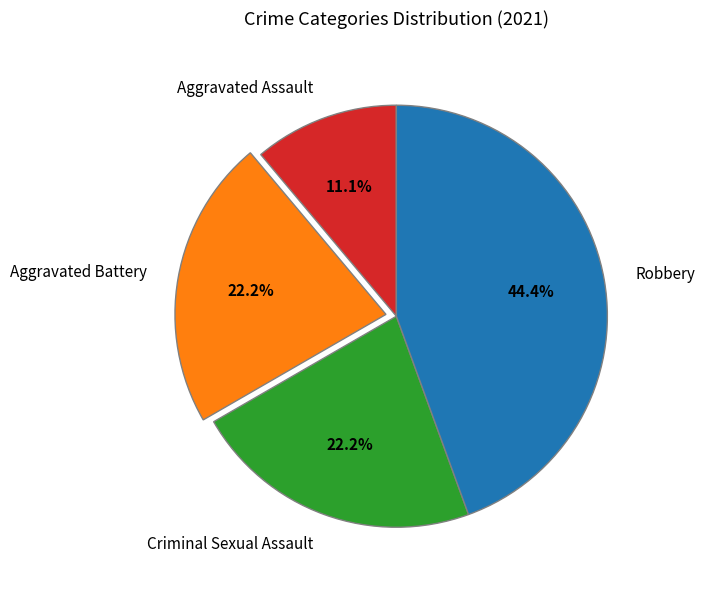

What is the smallest slice in the pie chart?

Aggravated Assault